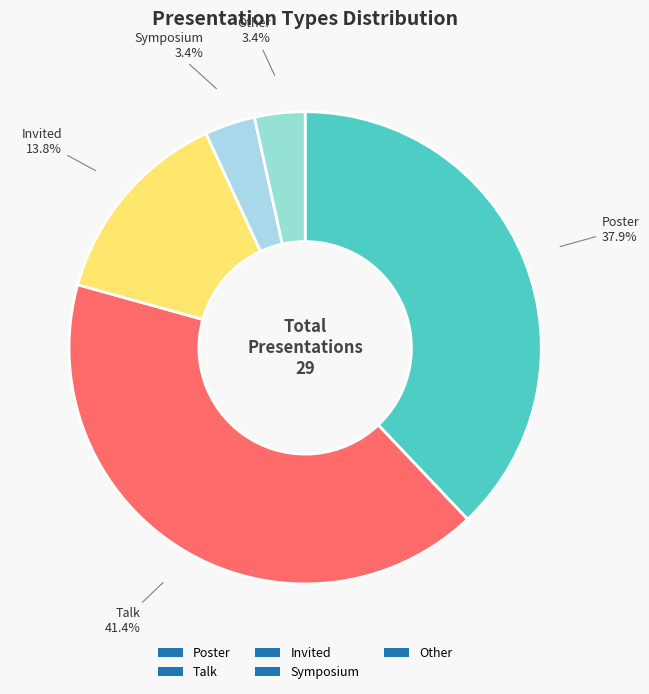

How many slices are in this pie chart?

5